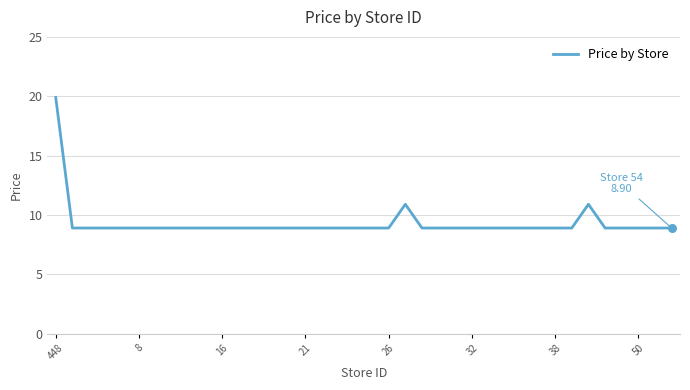

What is the minimum value shown in the chart?

8.9